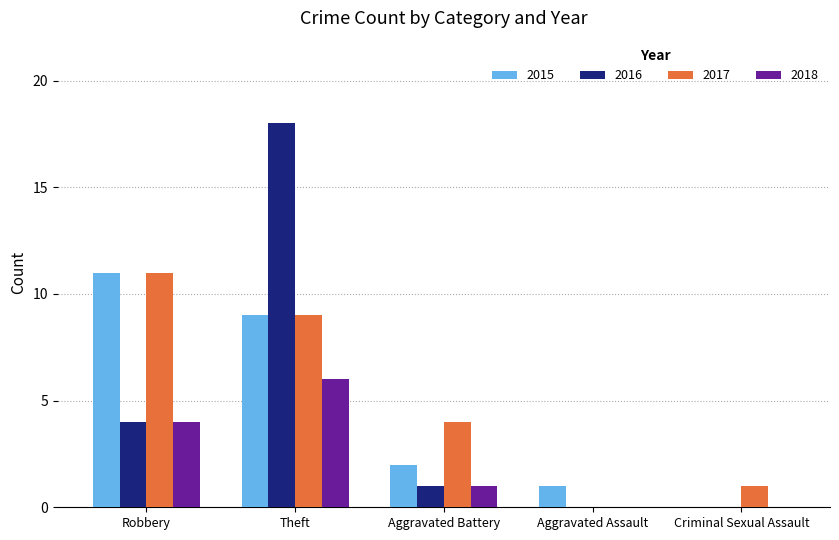

What is the maximum value shown in the chart?

18